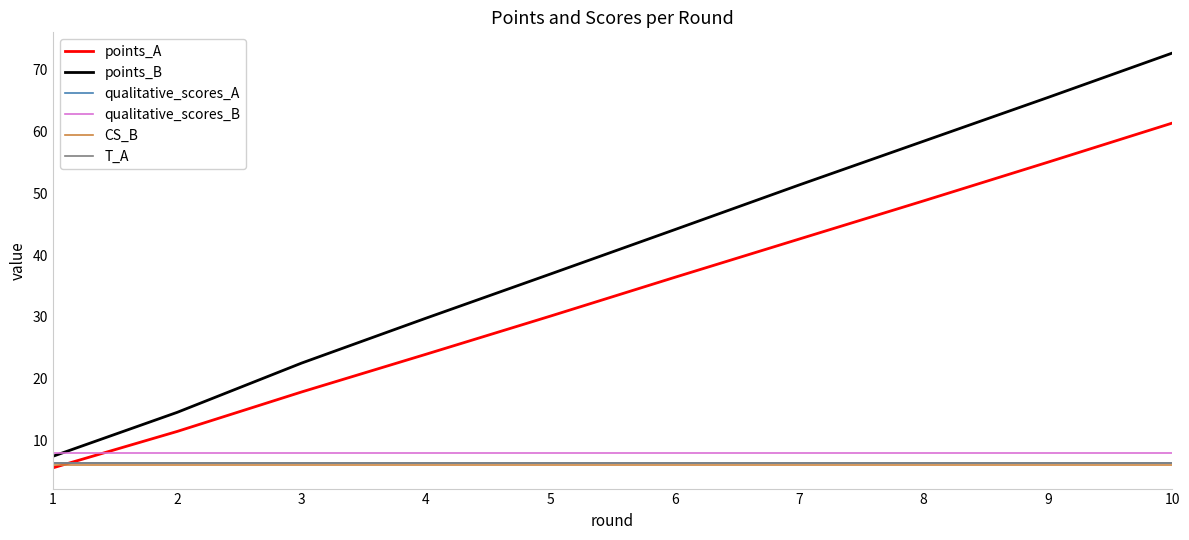

True or false: qualitative_scores_A and qualitative_scores_B intersect in this chart.

False